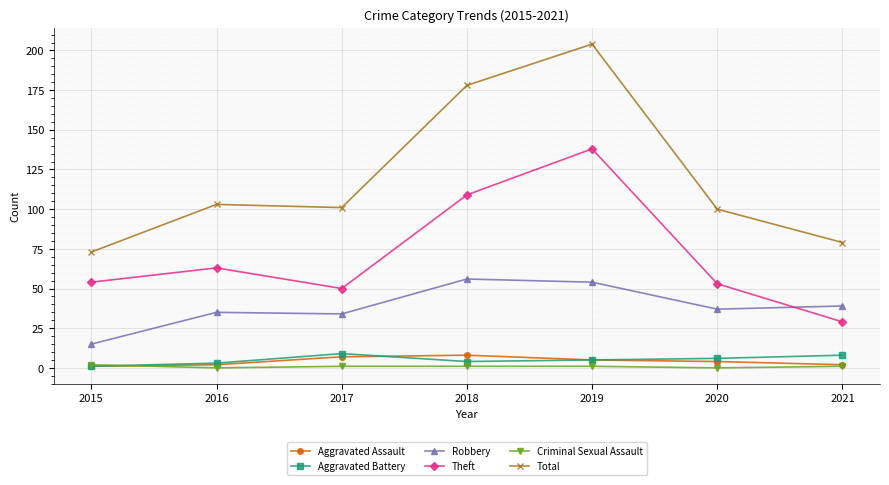

Which category has the highest value in the Theft series?

2019